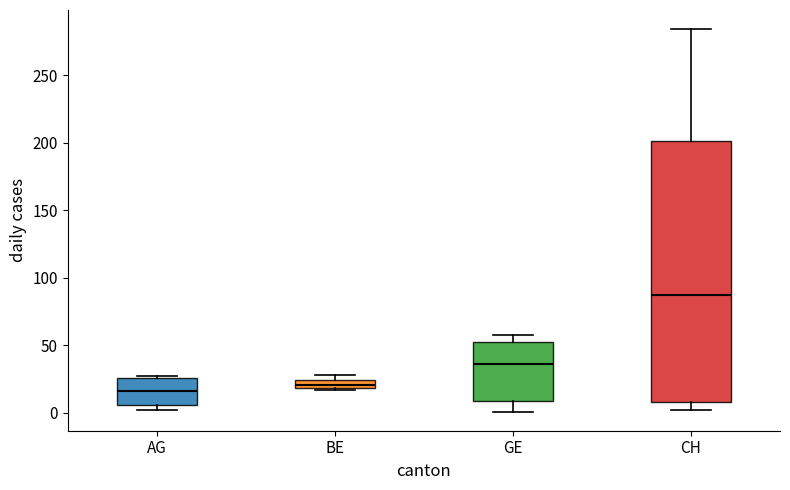

Where is the lower edge of the box for CH on the y-axis? The values are not printed on the chart, so give them approximately, as read against the axis.

10